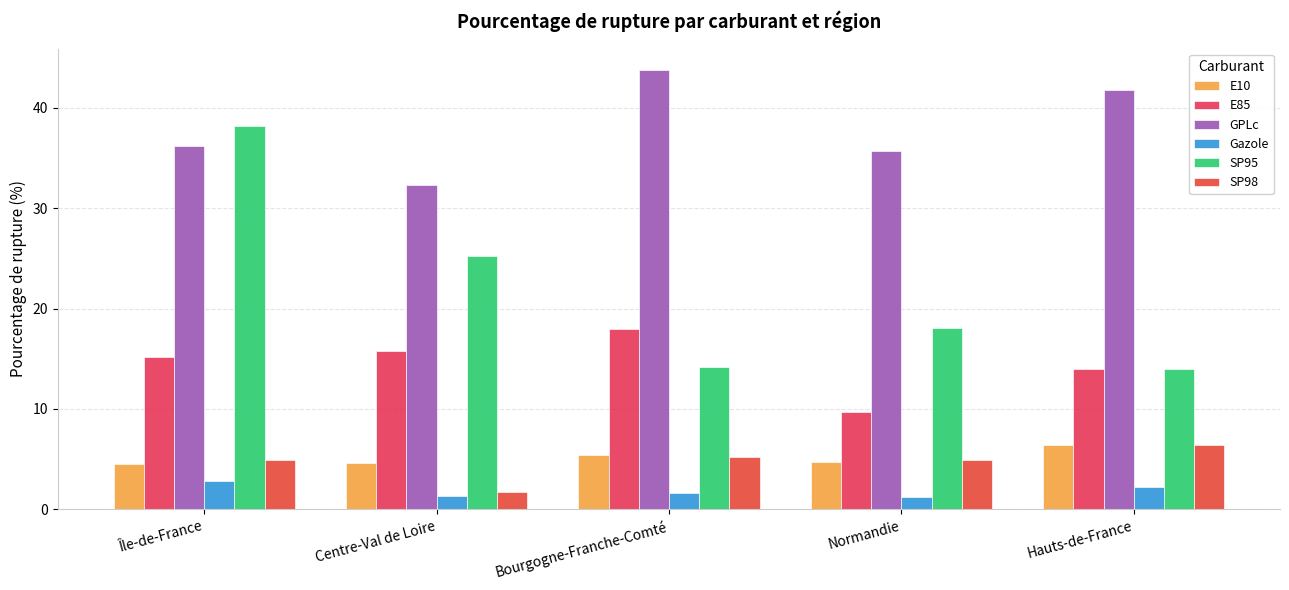

How many values in the SP95 series are below 18?

2